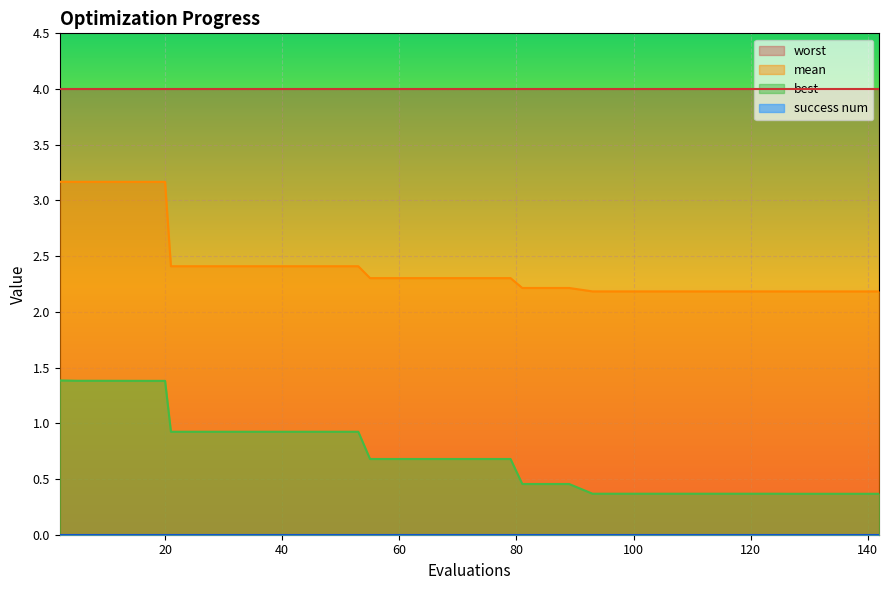

What is the greatest value displayed?

4.0